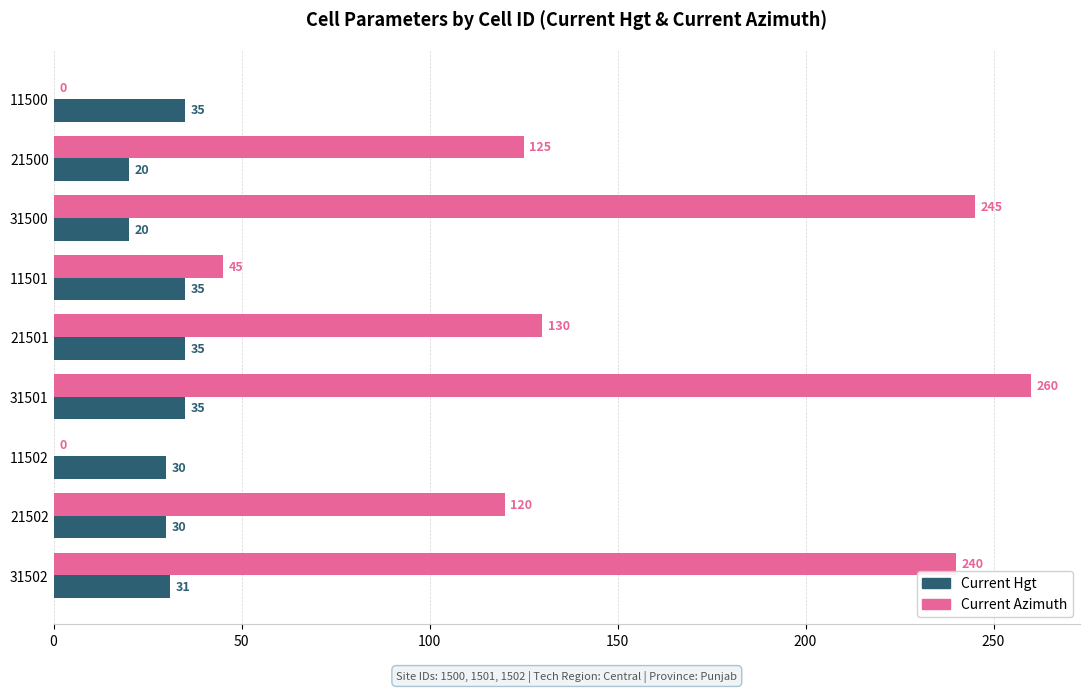

Count the number of categories in the chart.

9